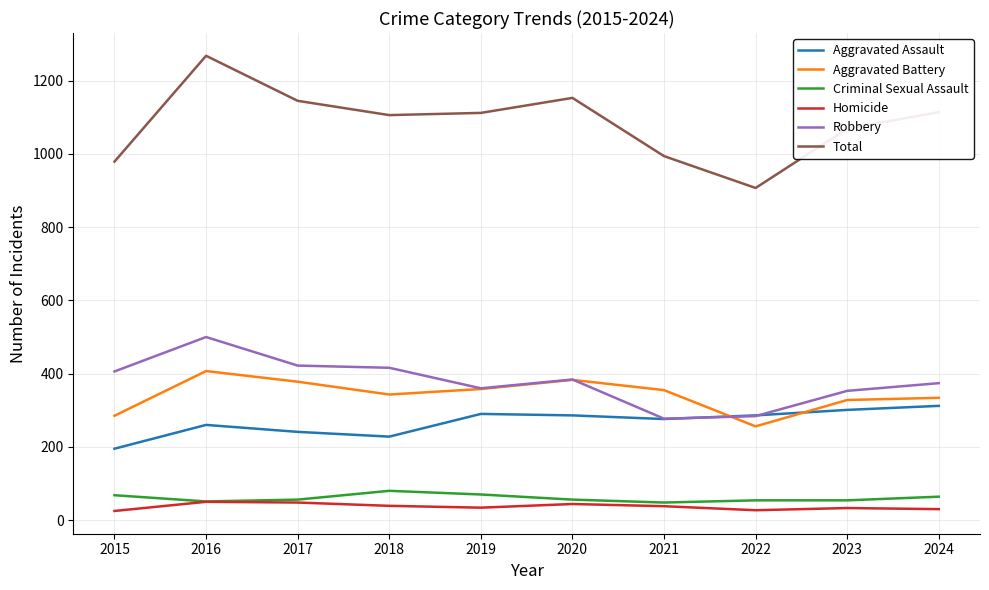

In Homicide, how many points are lower than both neighbors (excluding endpoints)?

2